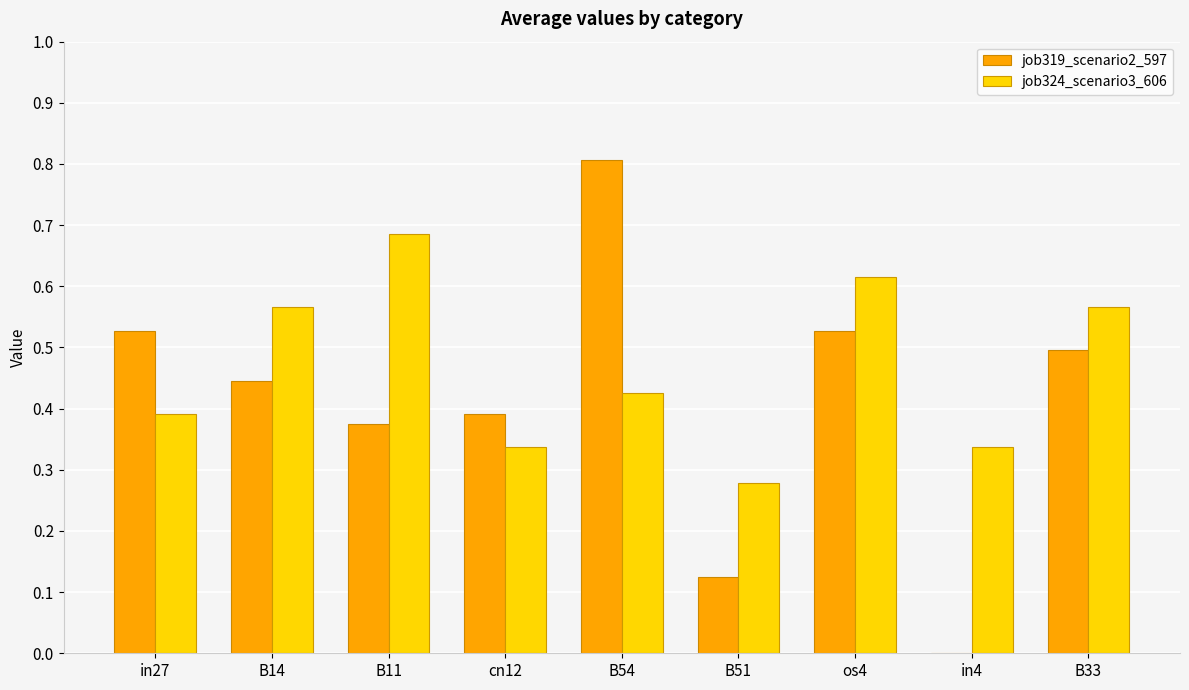

What is the sum of all job324_scenario3_606 values?

4.2